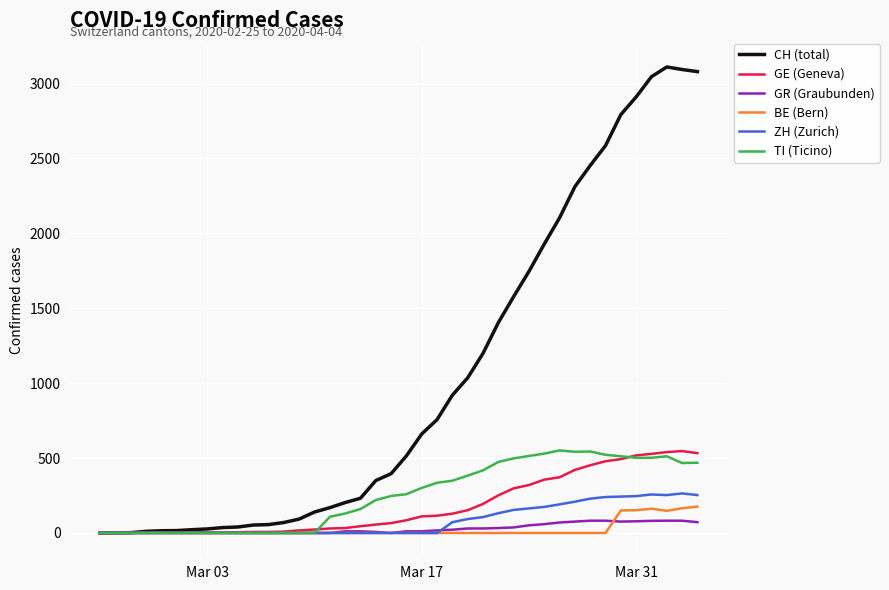

Which series has the largest total across all categories?

CH (total)